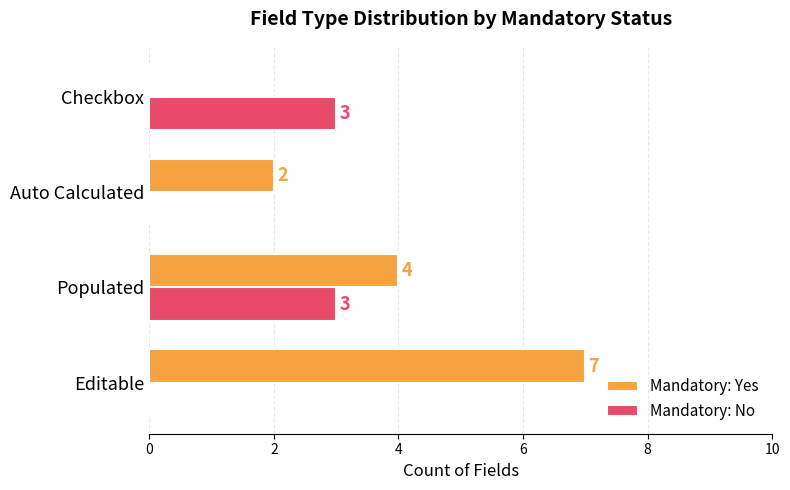

What is the total value across all series at Populated?

7